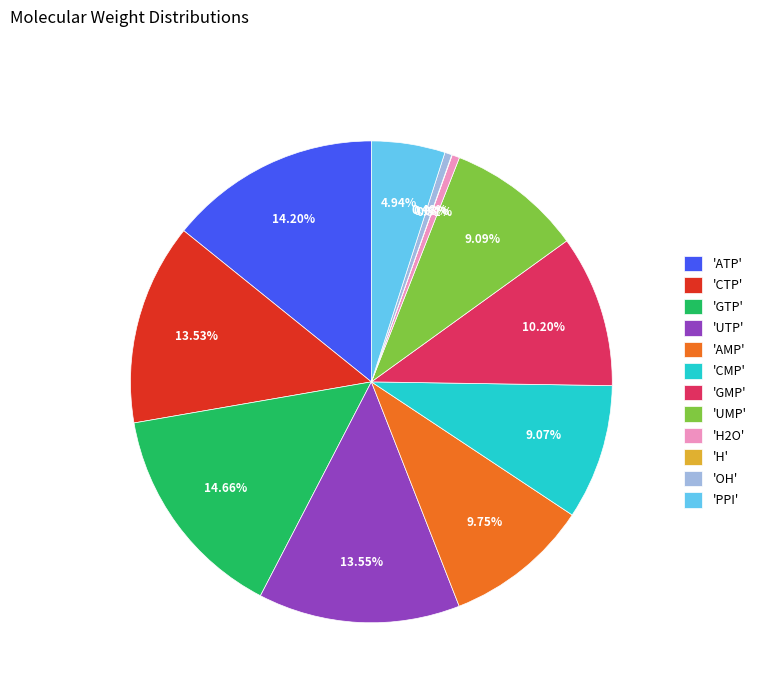

Which has a higher value, 'CMP' or 'CTP'?

'CTP'